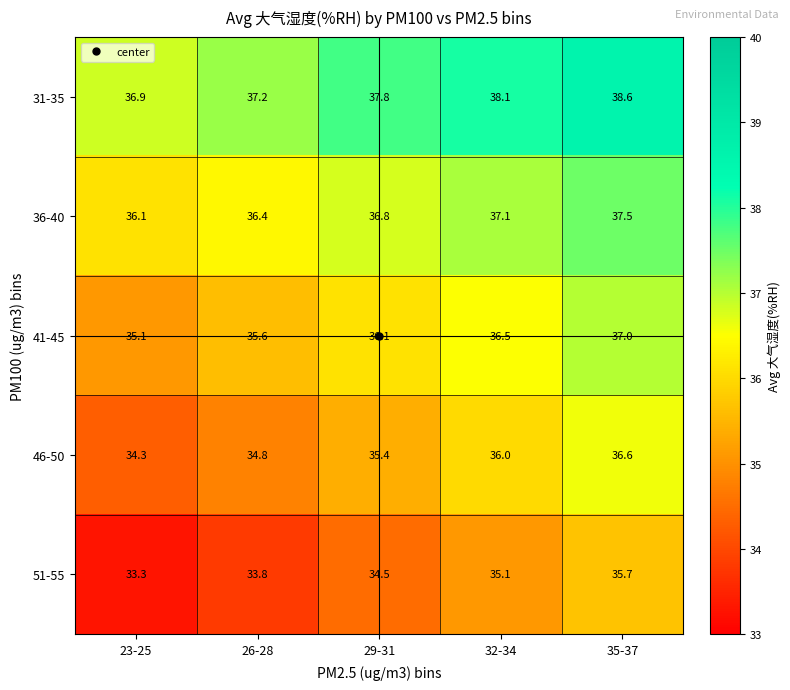

What is the maximum value for 31-35?

38.6